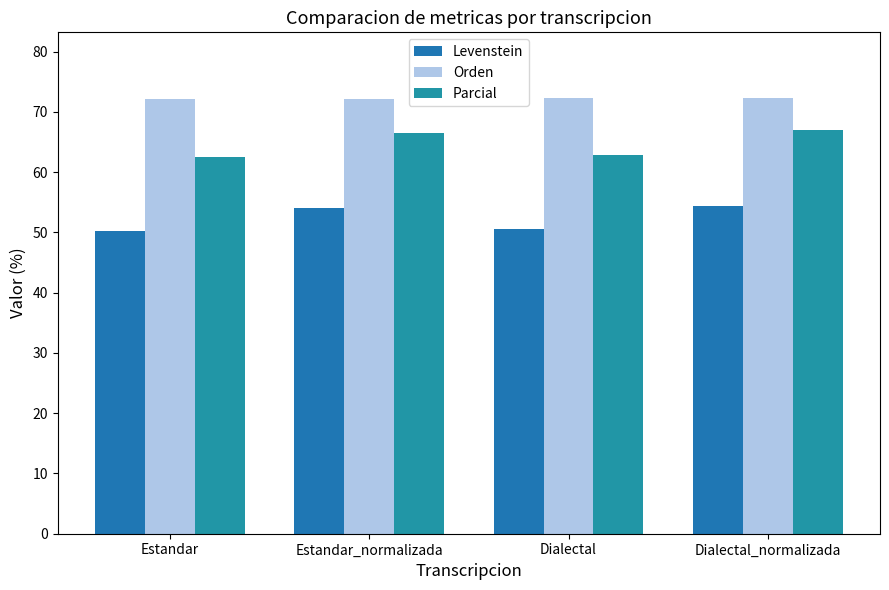

Rank the categories by Orden value from highest to lowest.

Dialectal_normalizada, Dialectal, Estandar_normalizada, Estandar